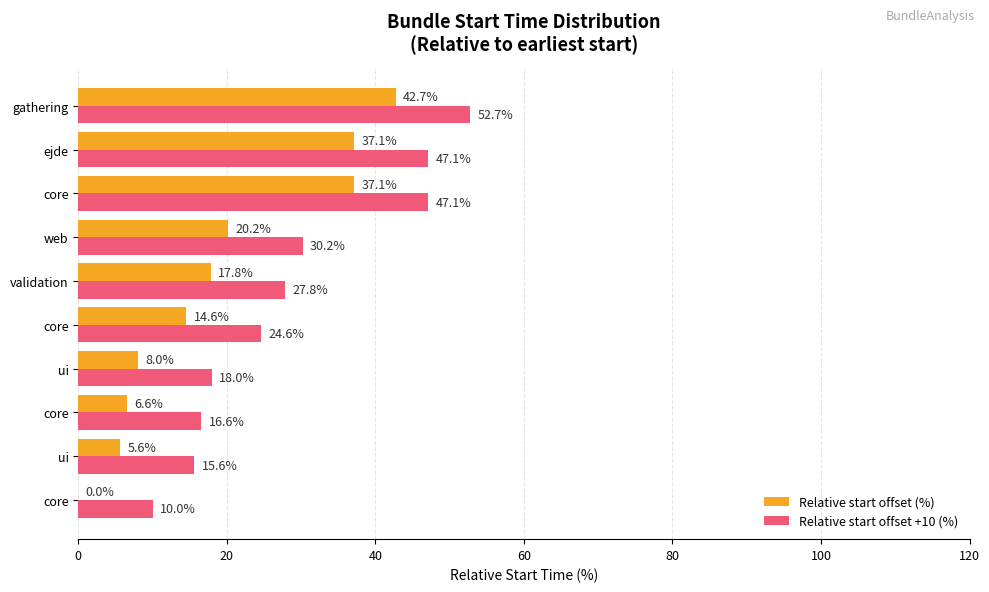

What are all the series names shown in the legend?

Relative start offset (%), Relative start offset +10 (%)